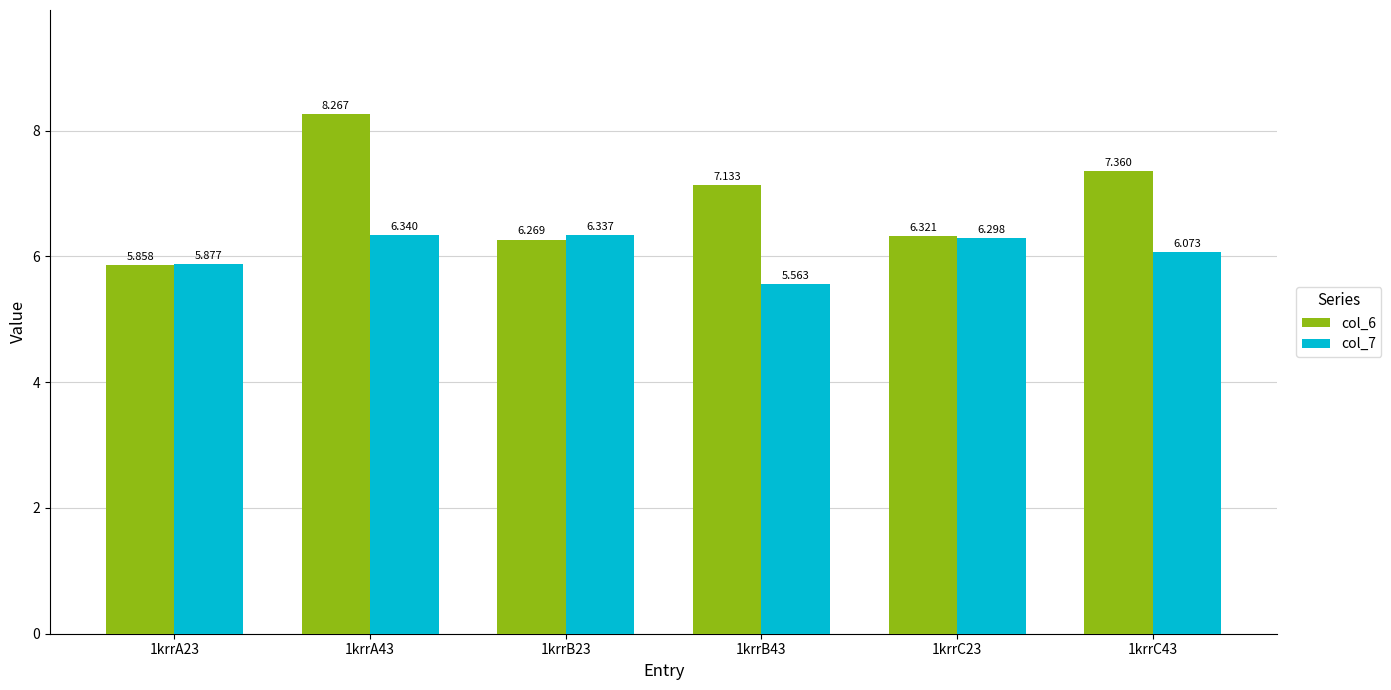

How many bars are there in total?

12